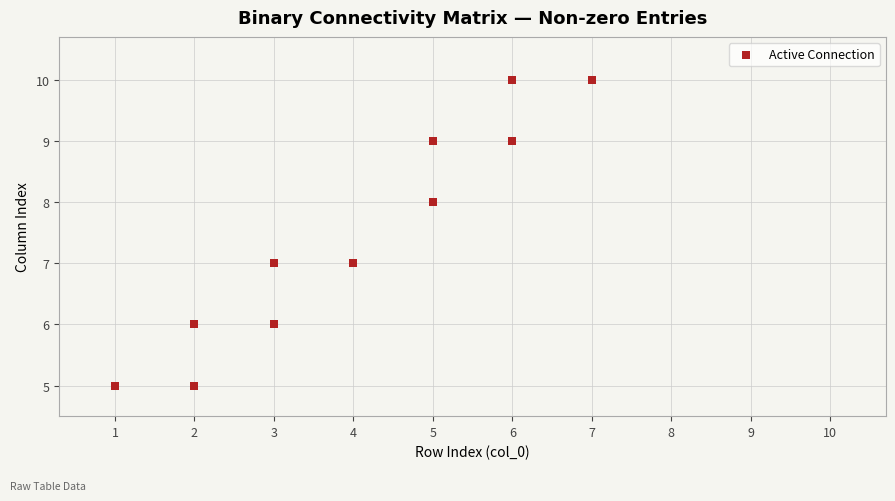

What is the range of Y values (max minus min)?

5